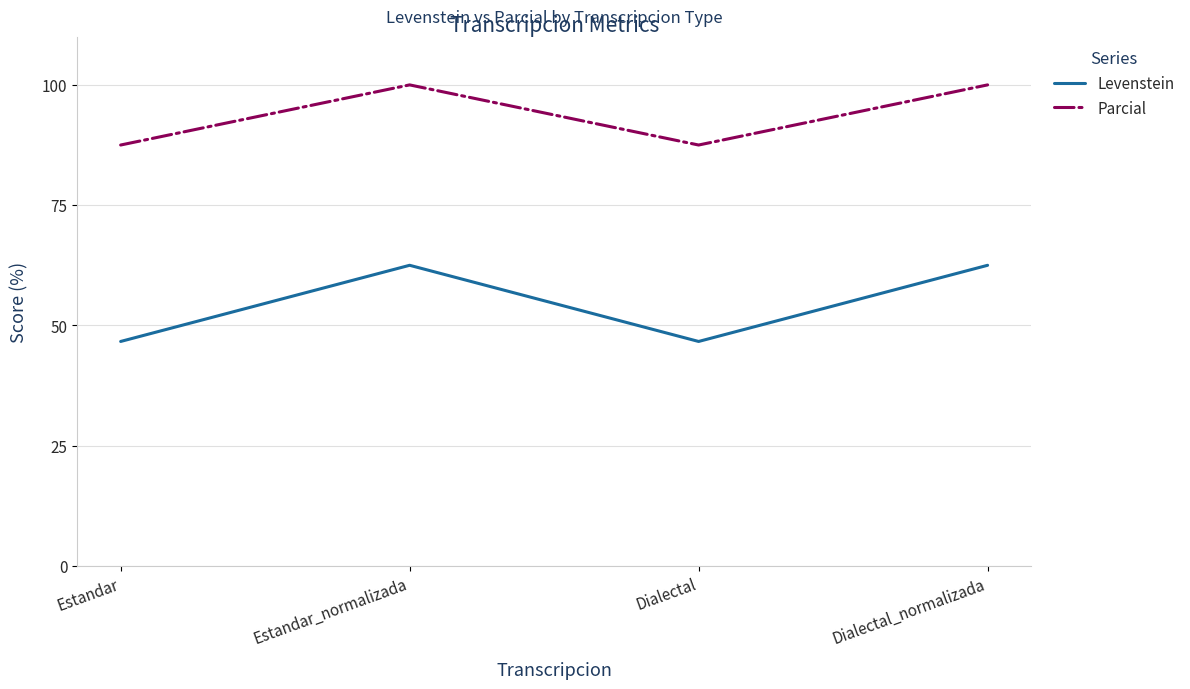

How many lines are shown in the chart?

2